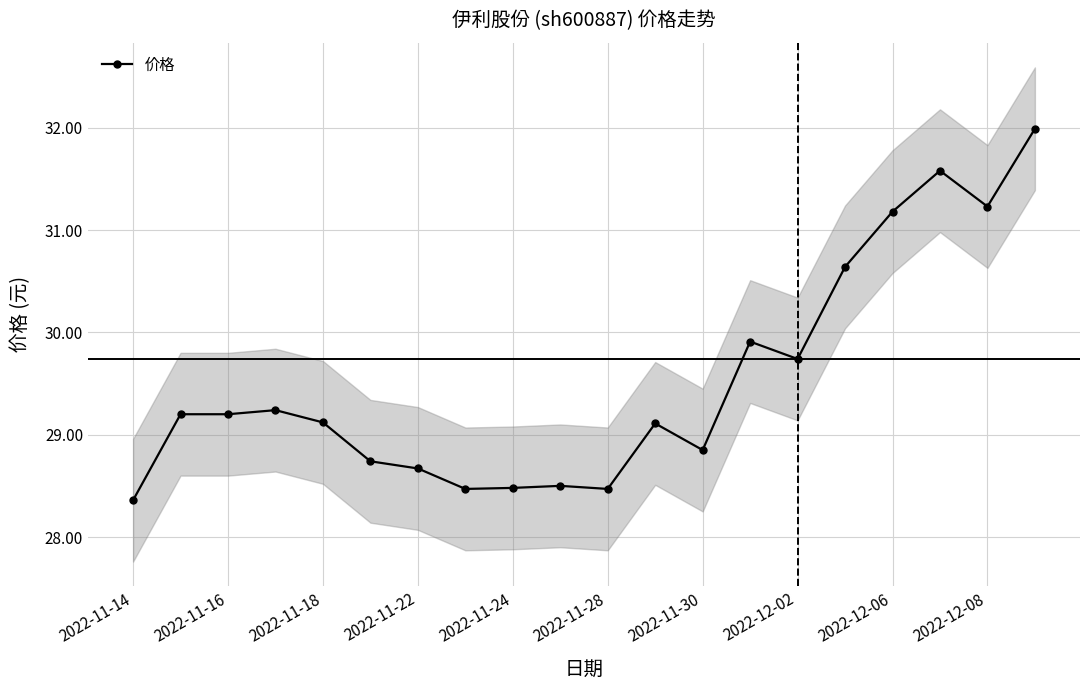

True or false: 价格 has more than 1 points higher than both neighbors.

True